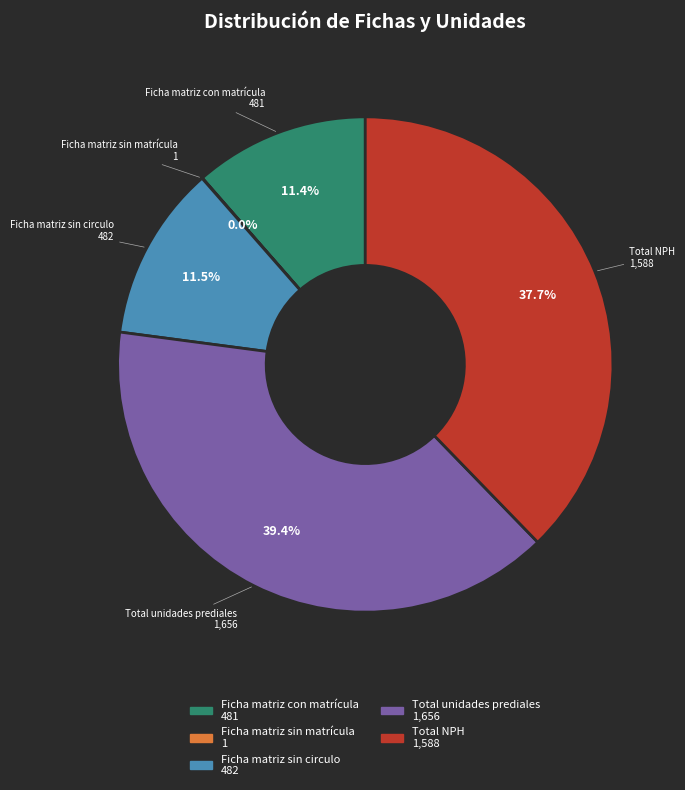

To the nearest percent, what is the difference between the largest and smallest slice percentages?

39%